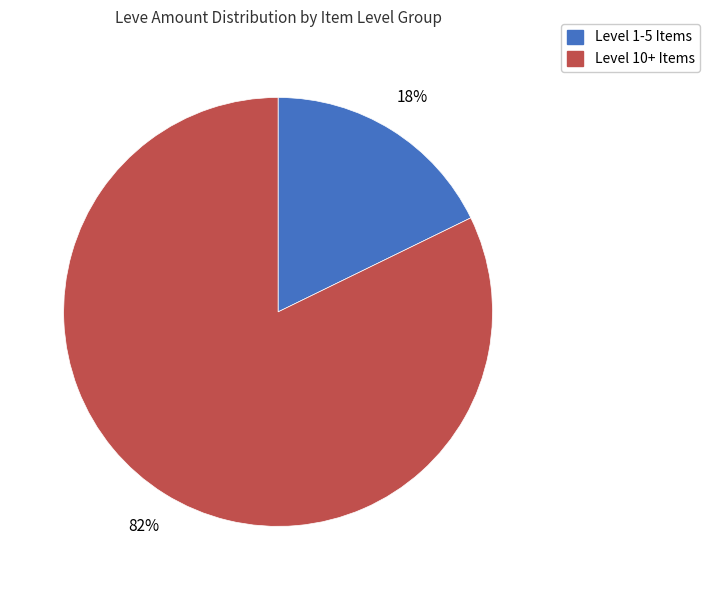

To the nearest percent, what is the average slice percentage?

50%